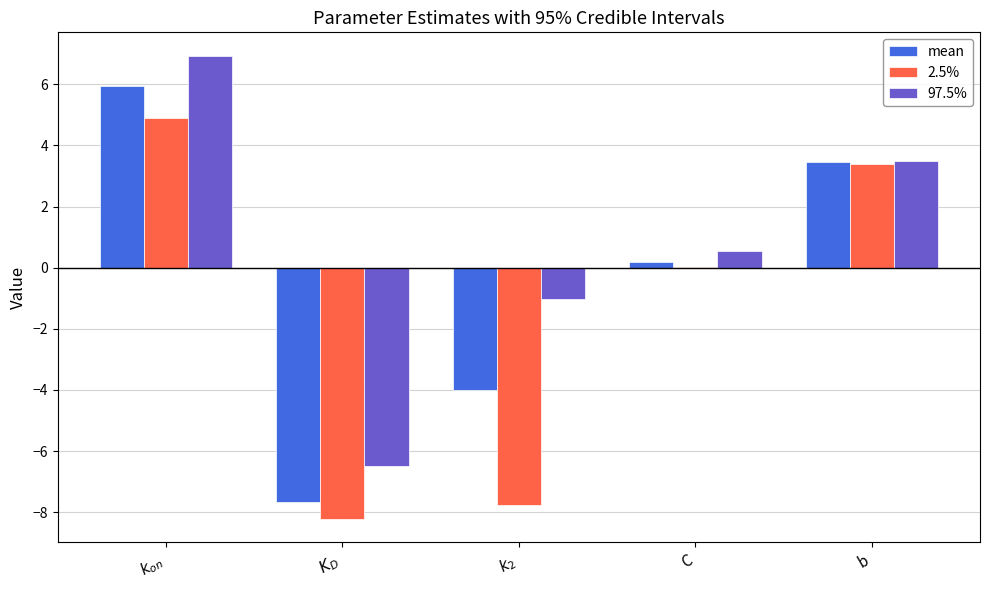

Which series has the largest total across all categories?

97.5%